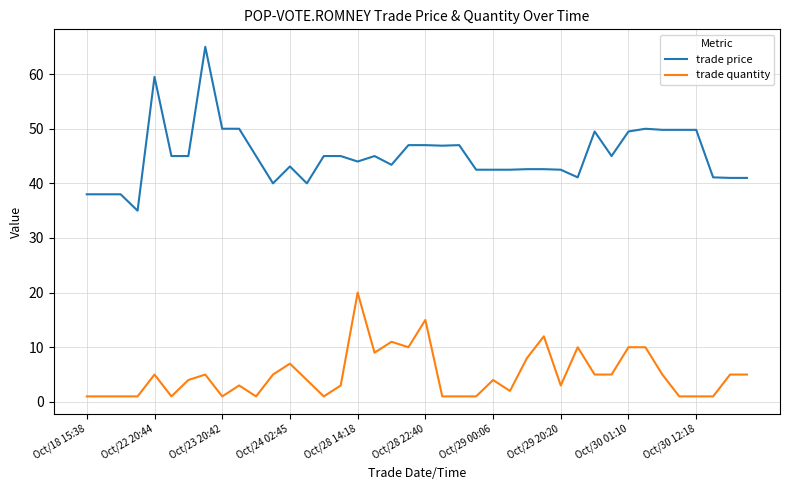

What is the difference between the maximum and minimum values in the trade price series?

30.0